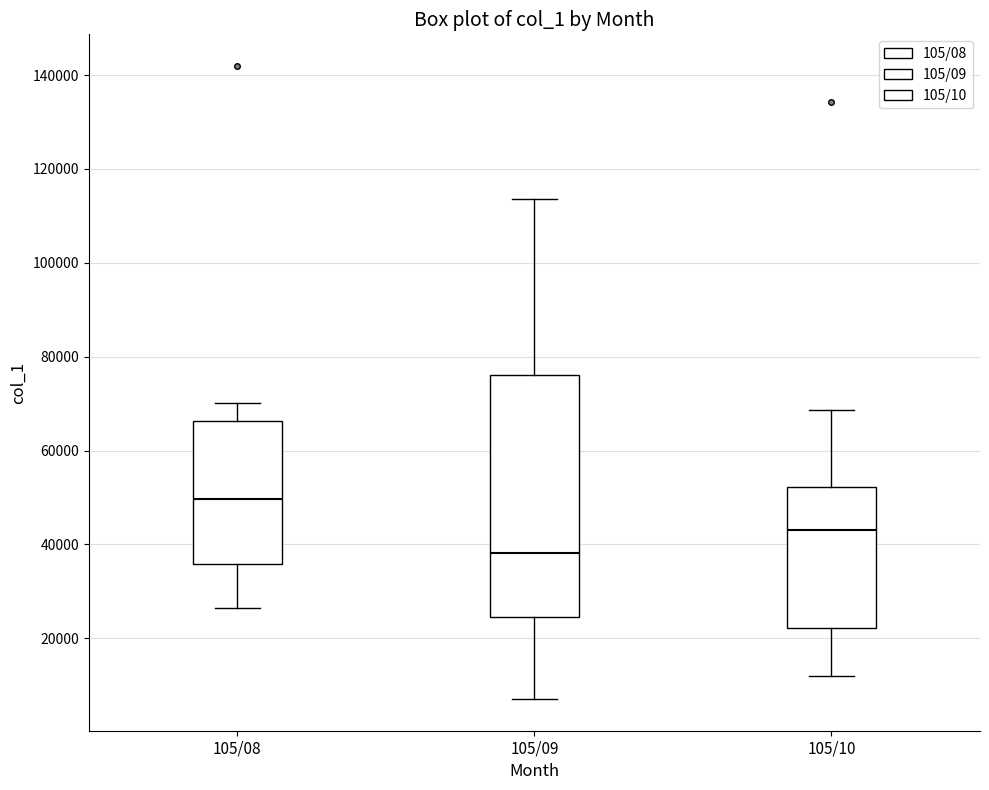

Reading left to right, transcribe this box plot: for each box, give where its median line is, the range the box spans, and where its two whiskers end, as read against the y-axis. The values are not printed on the chart, so give them approximately, as read against the axis.

105/08: median 50000, box 36000 to 66000, whiskers 26000 to 70000
105/09: median 38000, box 24000 to 76000, whiskers 8000 to 114000
105/10: median 44000, box 22000 to 52000, whiskers 12000 to 68000